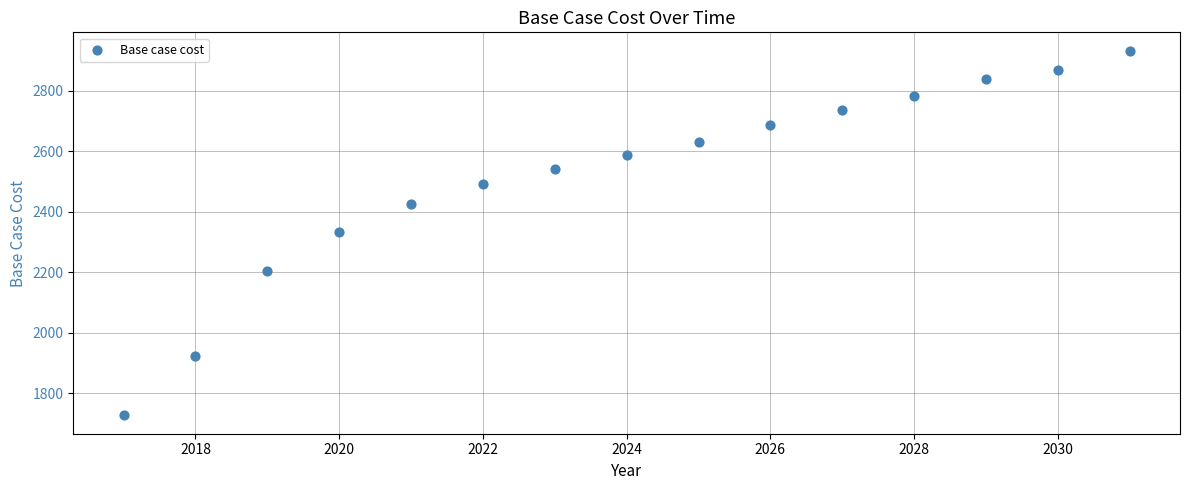

What is the range of X values (max minus min)?

14.0